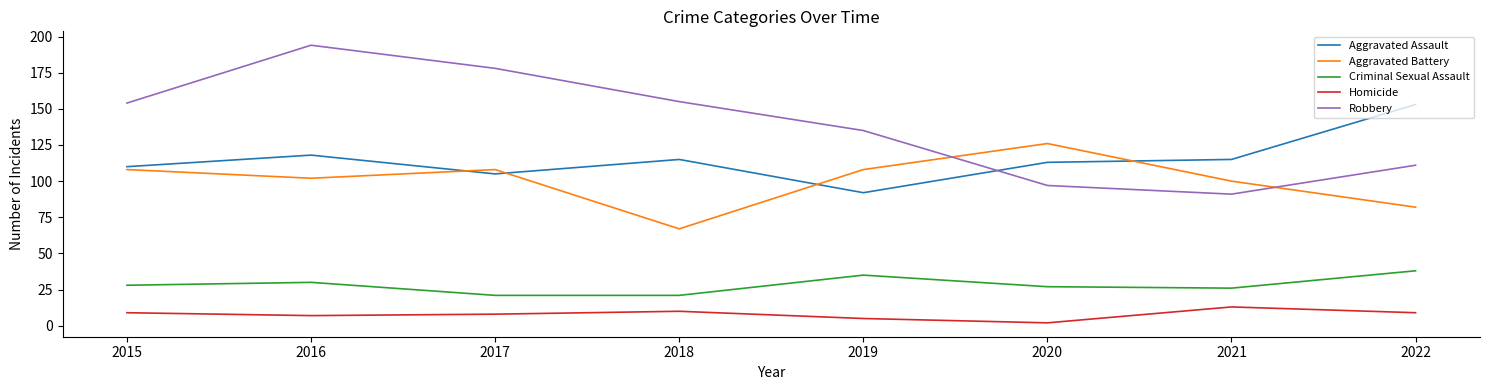

The value of Aggravated Assault at 2021 is 53. True or false?

False